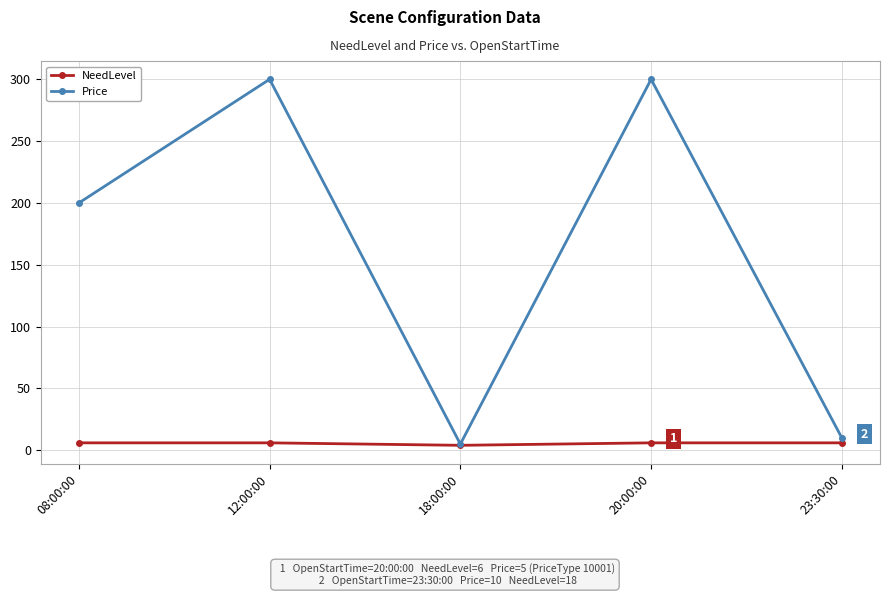

What is the greatest value displayed?

300